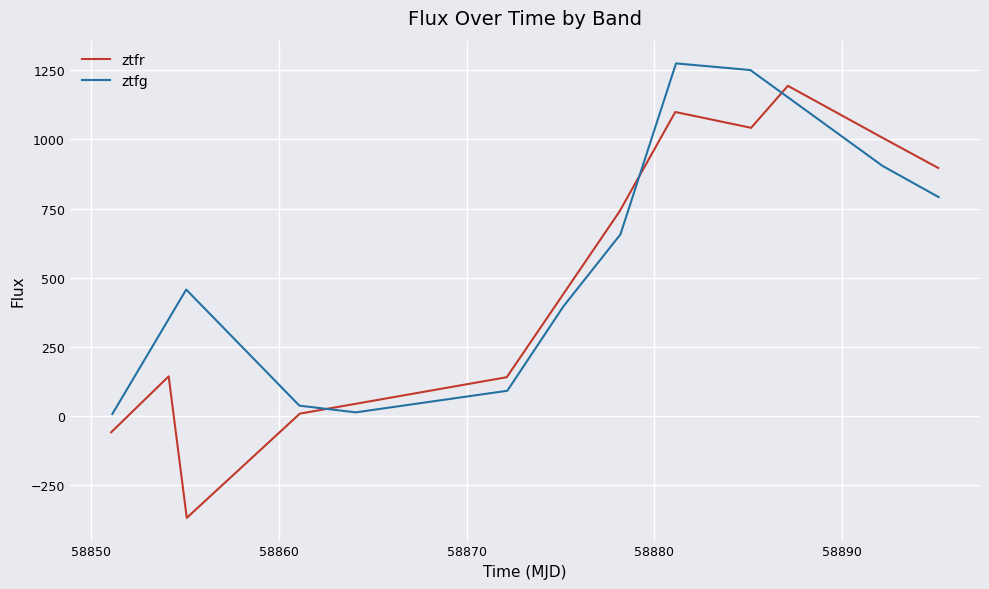

Rank the series at 58860 from lowest to highest value.

ztfr, ztfg